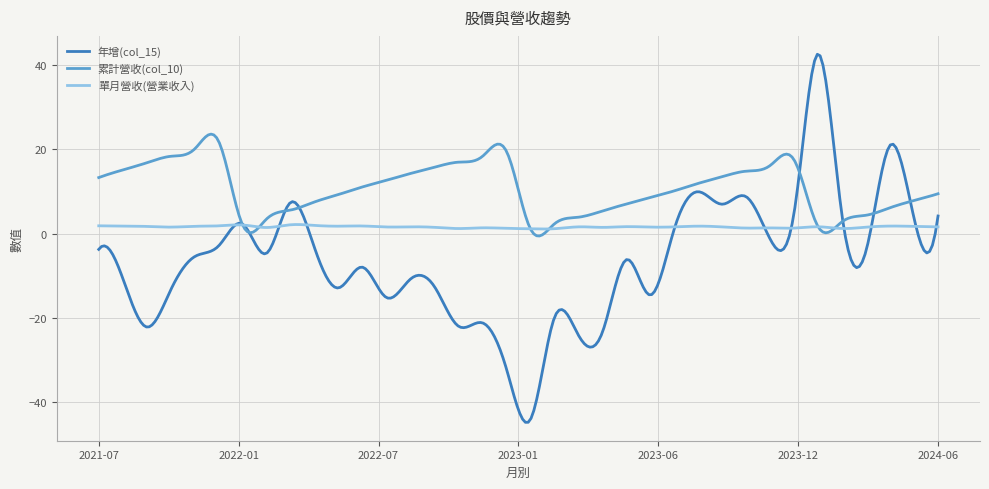

What is the smallest value displayed?

-44.8